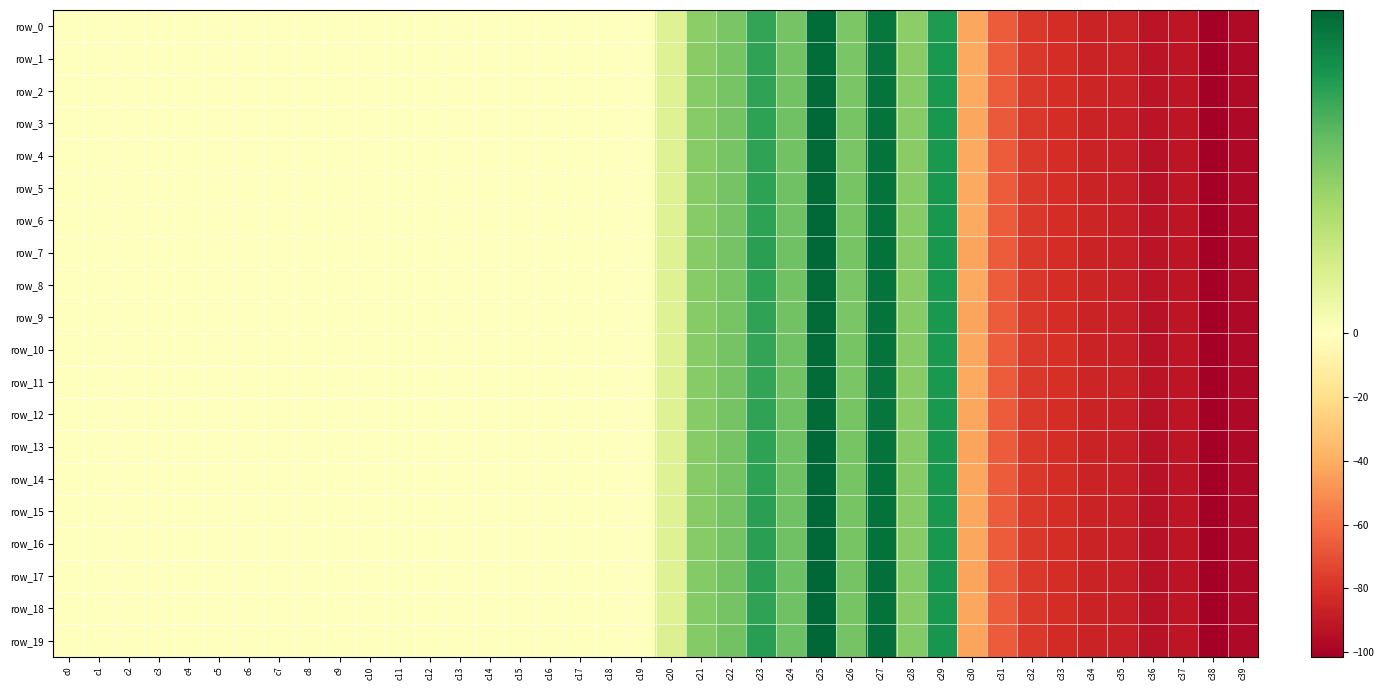

Between c10 and c27, which series saw the biggest shift?

row_17